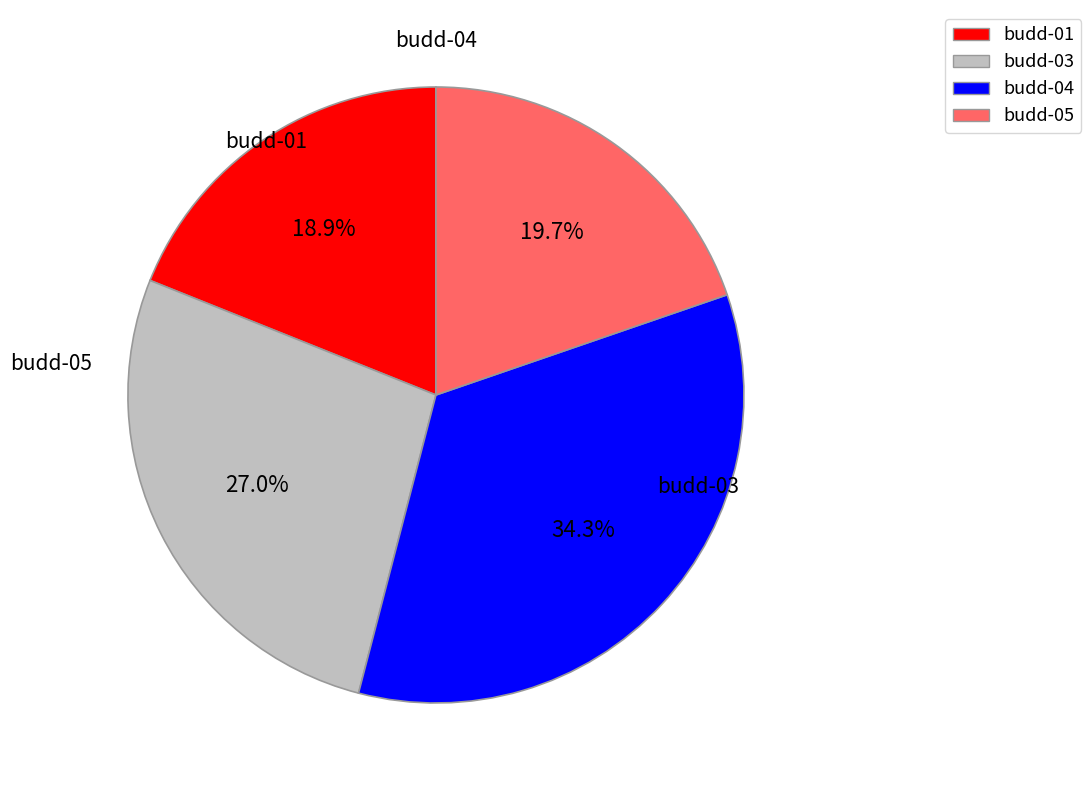

Rank the categories by value from highest to lowest.

budd-04, budd-03, budd-05, budd-01